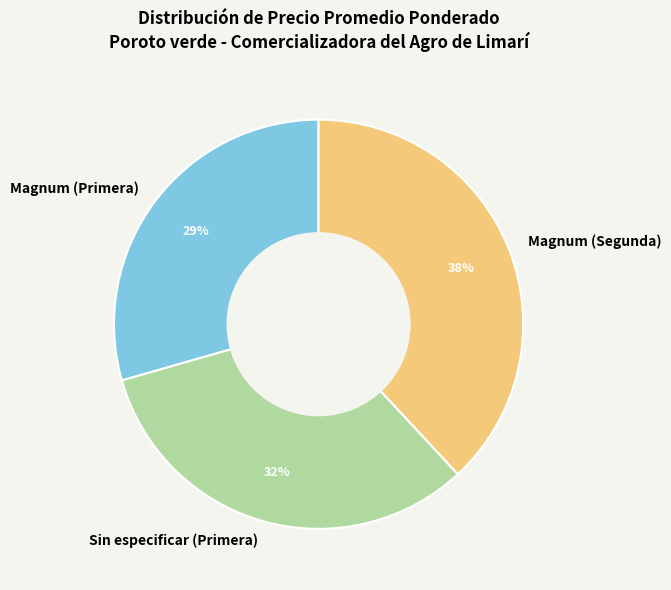

Rank the categories by value from lowest to highest.

Magnum (Primera), Sin especificar (Primera), Magnum (Segunda)